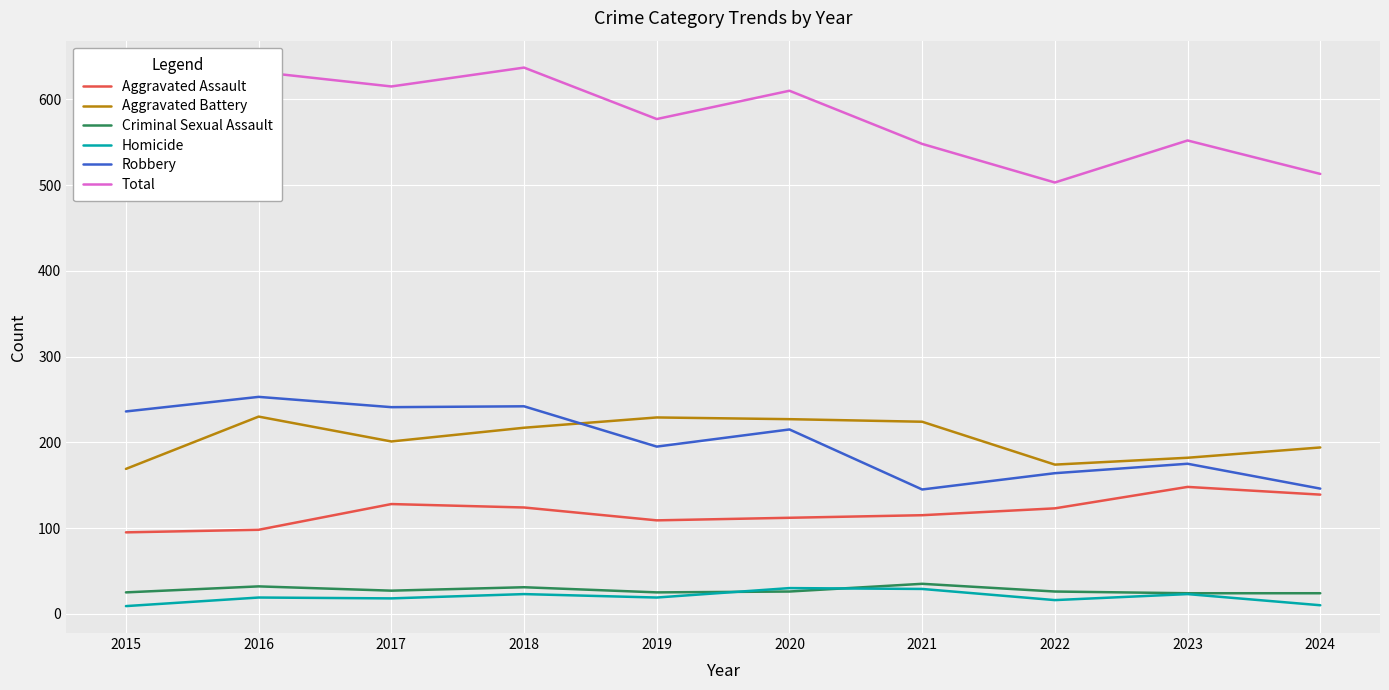

What is the highest value of the Robbery series?

253